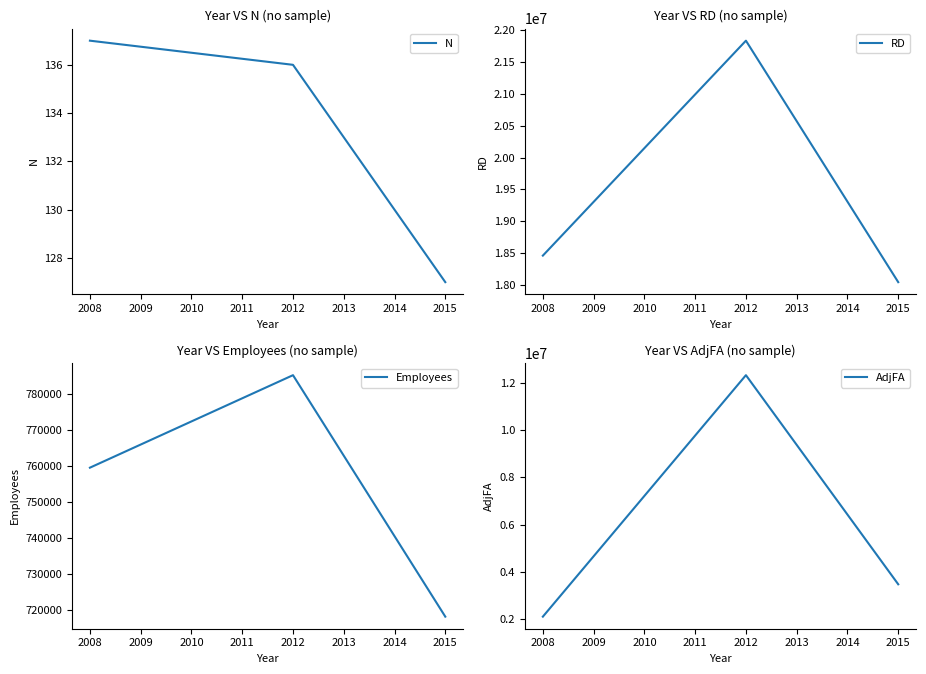

How many values in the AdjFA series are below 3465730?

1